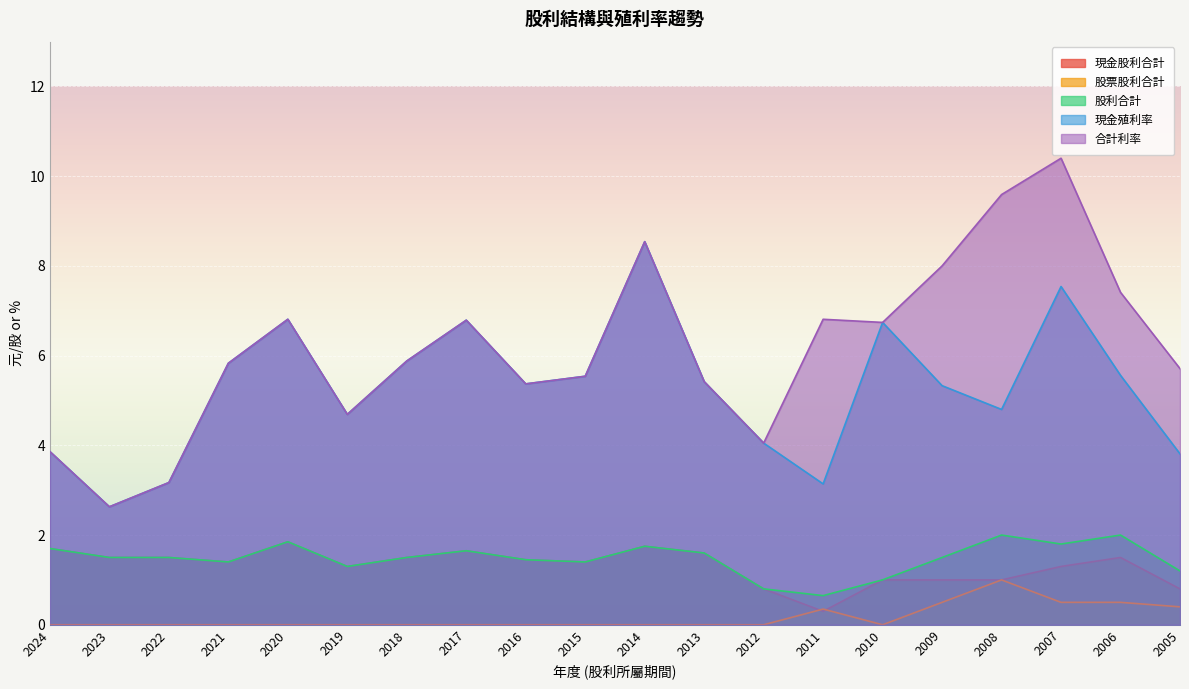

Which category has the lowest value across all series?

2024